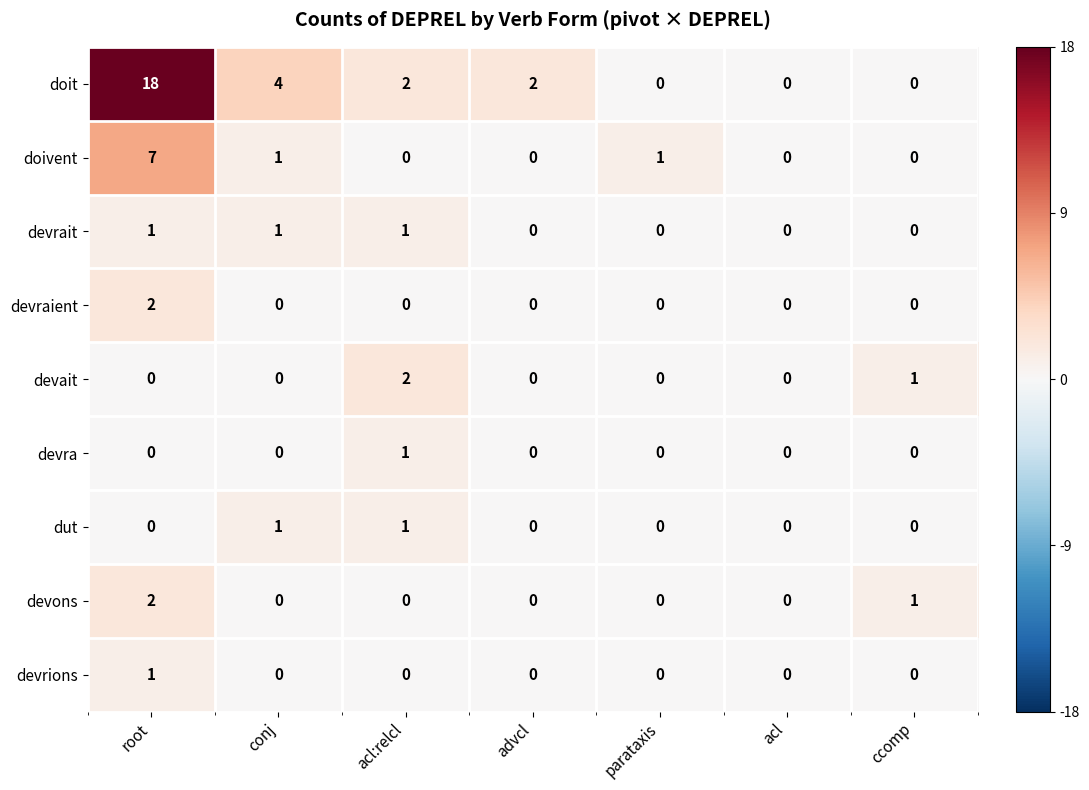

The value of dut at root is 1. True or false?

False